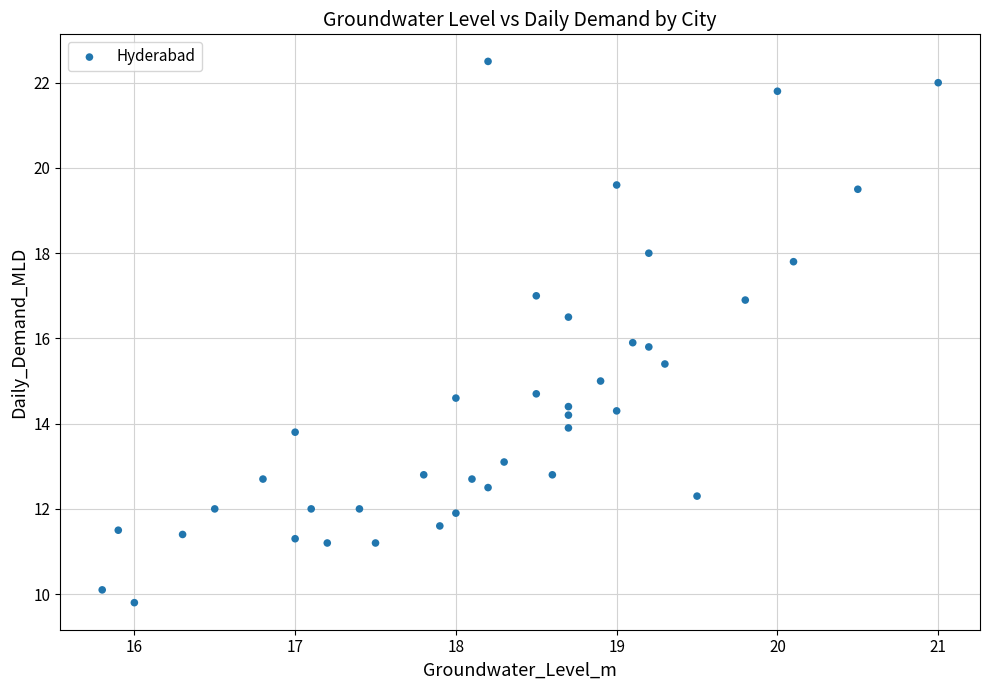

What is the range of Y values (max minus min)?

12.7